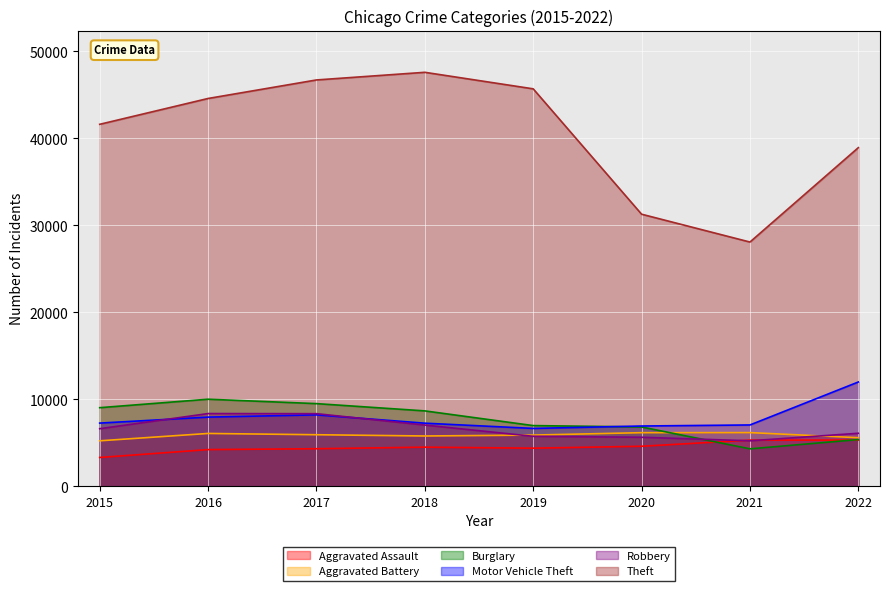

Reading right to left, transcribe all the data shown in this chart.

Aggravated Assault: 2022=5322	2021=5312	2020=4609	2019=4388	2018=4505	2017=4326	2016=4225	2015=3320
Aggravated Battery: 2022=5592	2021=6180	2020=6171	2019=5894	2018=5790	2017=5934	2016=6081	2015=5235
Burglary: 2022=5379	2021=4313	2020=6826	2019=6985	2018=8675	2017=9511	2016=10018	2015=9044
Motor Vehicle Theft: 2022=11998	2021=7058	2020=6937	2019=6660	2018=7263	2017=8219	2016=7960	2015=7273
Robbery: 2022=6103	2021=5237	2020=5643	2019=5753	2018=7044	2017=8357	2016=8368	2015=6627
Theft: 2022=38940	2021=28088	2020=31289	2019=45702	2018=47603	2017=46724	2016=44594	2015=41624